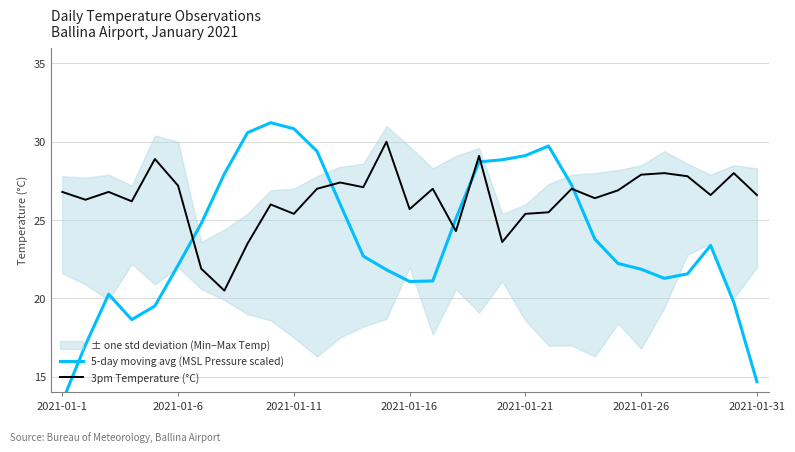

What is the greatest value displayed?

31.2